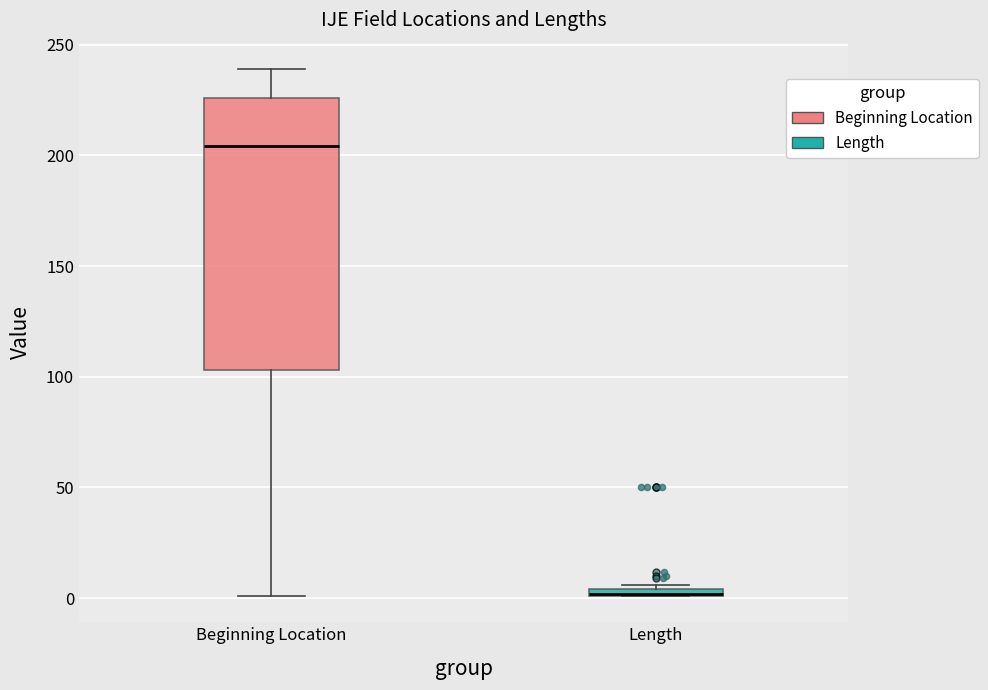

Where does the upper whisker of the box for Beginning Location end on the y-axis? The values are not printed on the chart, so give them approximately, as read against the axis.

240